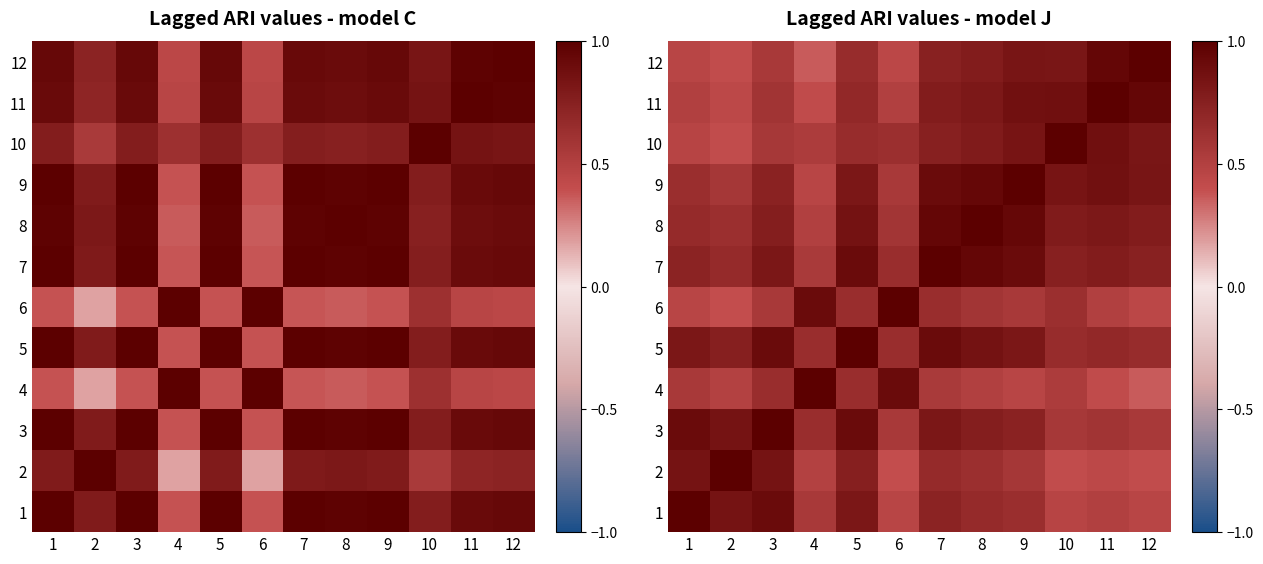

True or false: 9 has a value of 1.4 at 5.

False